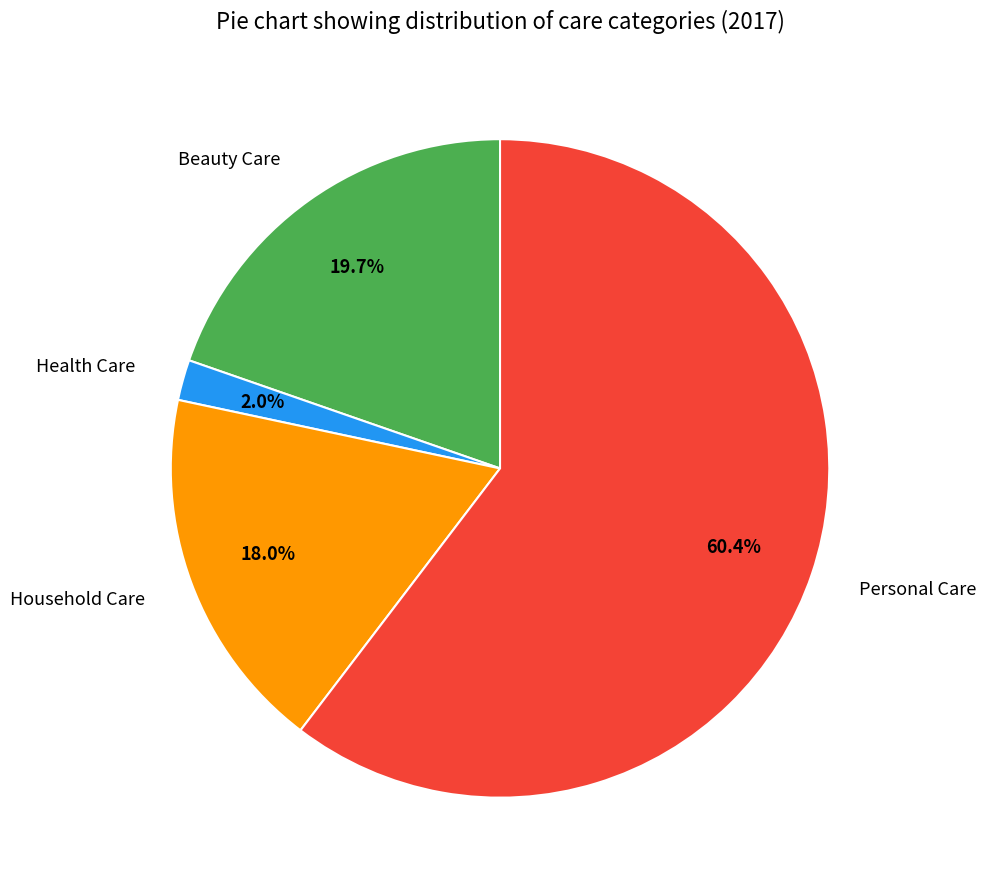

What is the majority slice?

Personal Care